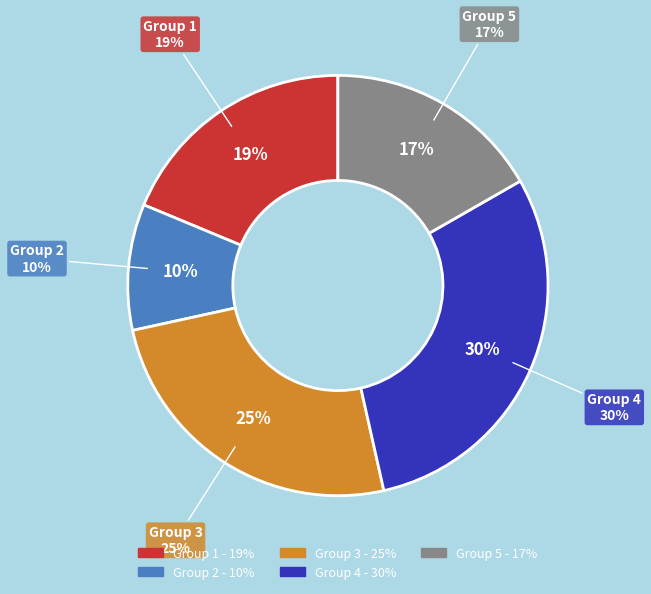

To the nearest percent, what portion does 1 represent?

19%